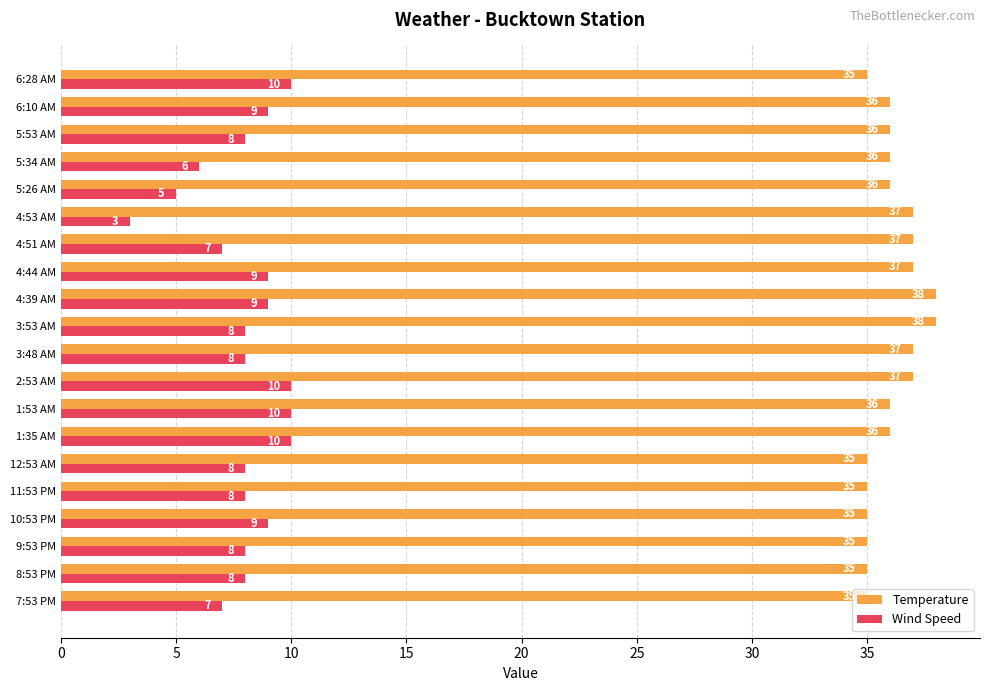

What is the difference between the second highest and second lowest values in the Wind Speed series?

5